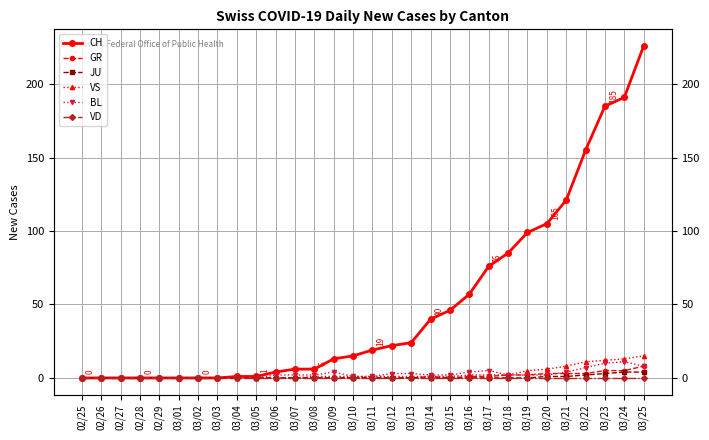

Rank the series at 03/14 from highest to lowest value.

CH, BL, GR, VS, JU, VD